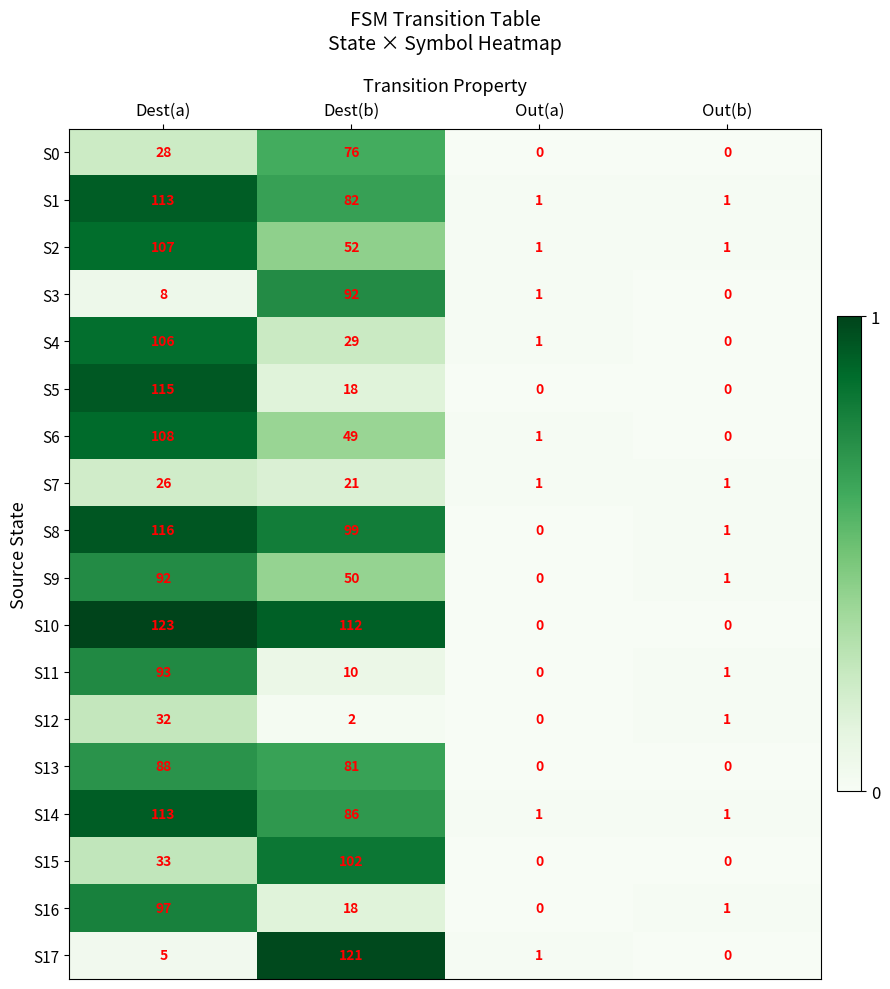

Is it true that S15 equals 33 at Dest(a)?

True